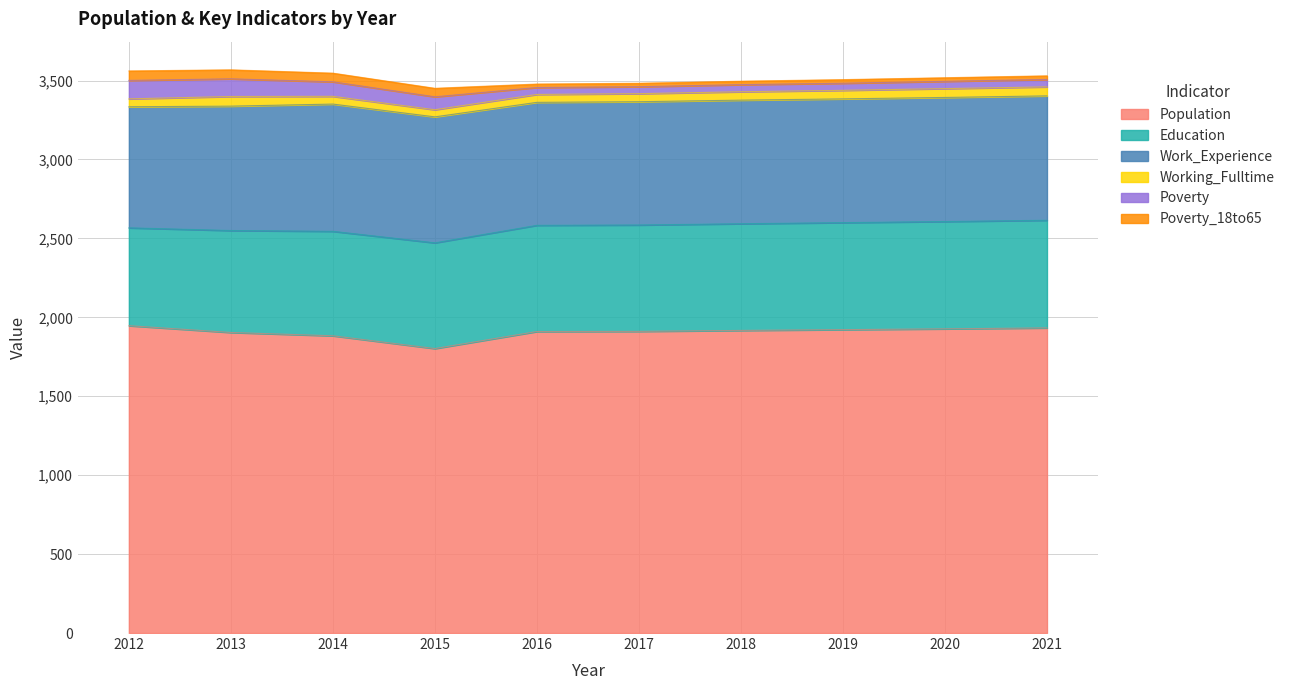

What value does the Working_Fulltime series have at 2019, to the nearest 10?

50